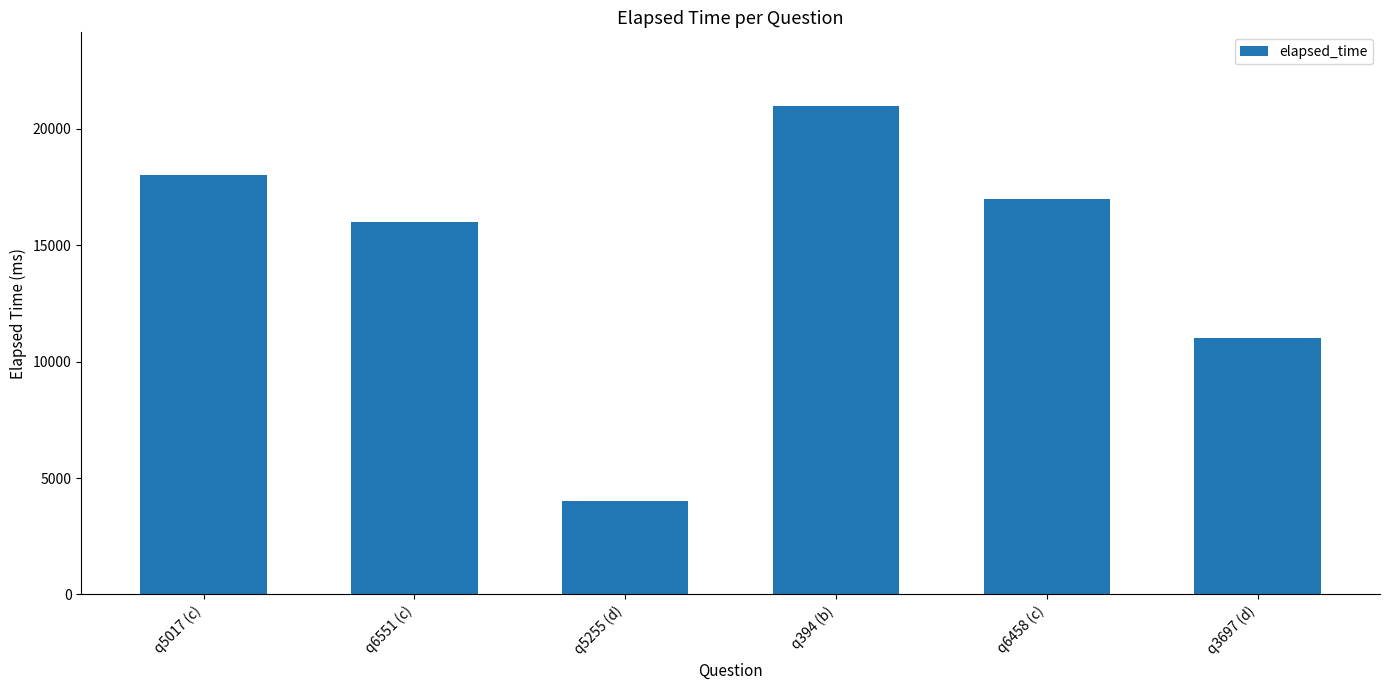

What is the sum of all values?

87000